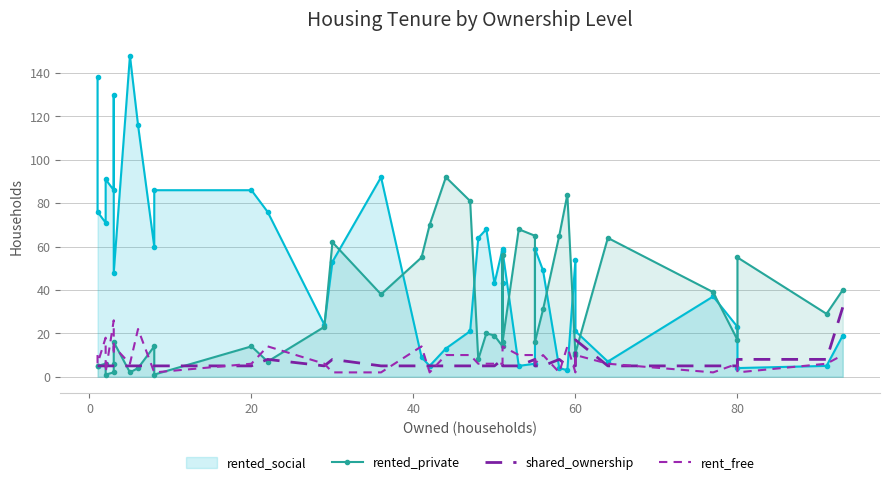

What is the label of the 36th point from the right?

60